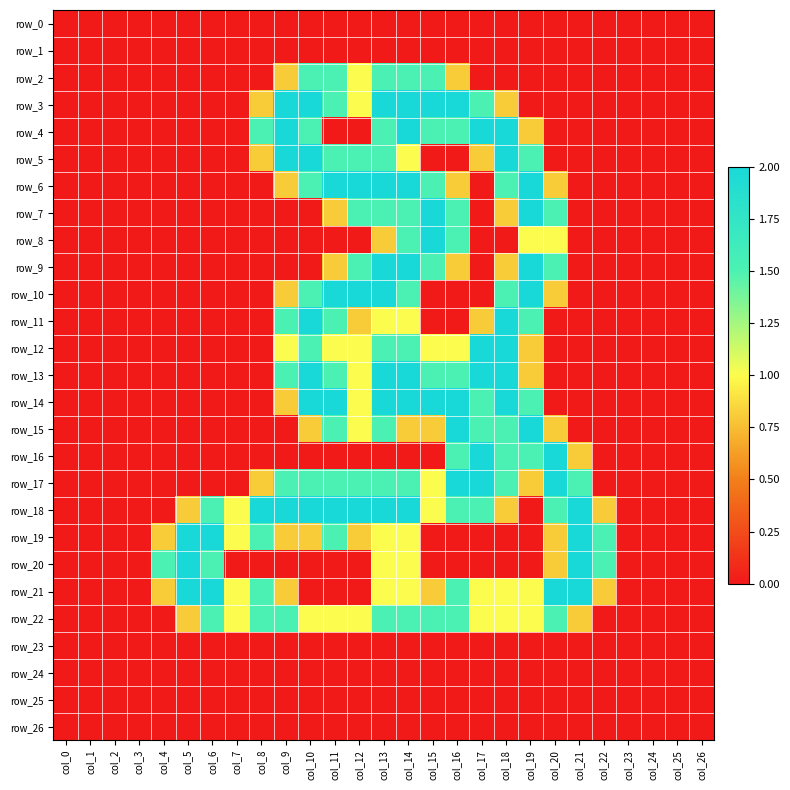

What is the sum of all row_2 values?

10.1